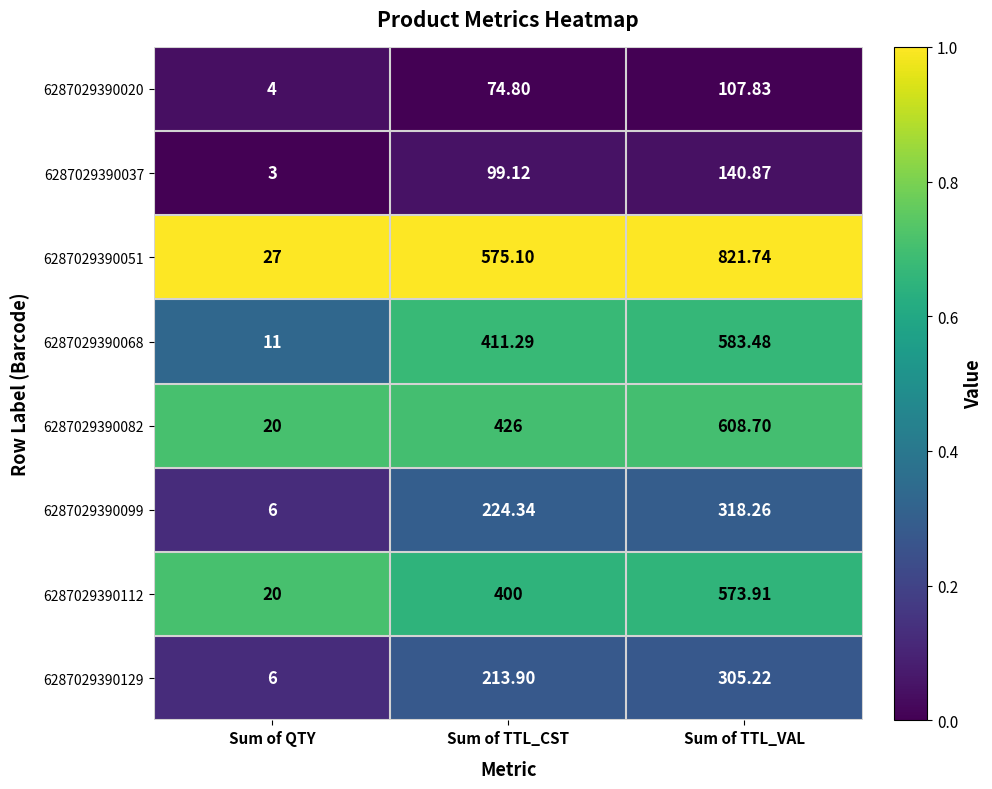

Which series has the largest total across all categories?

6287029390051